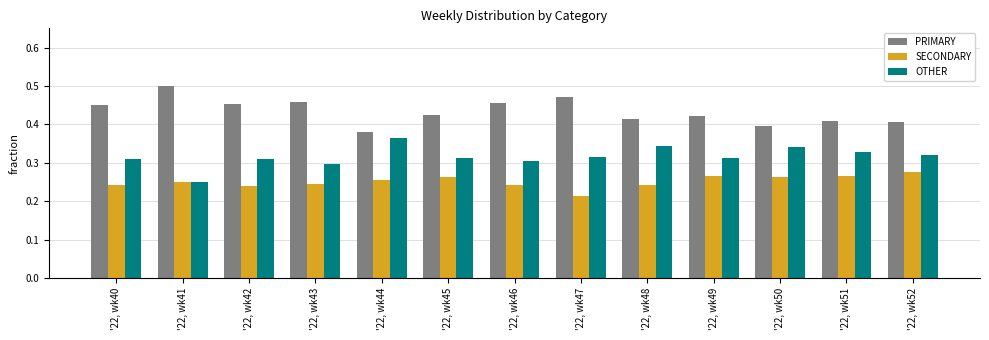

What is the sum of the PRIMARY values at '22, wk46 and '22, wk43?

0.9